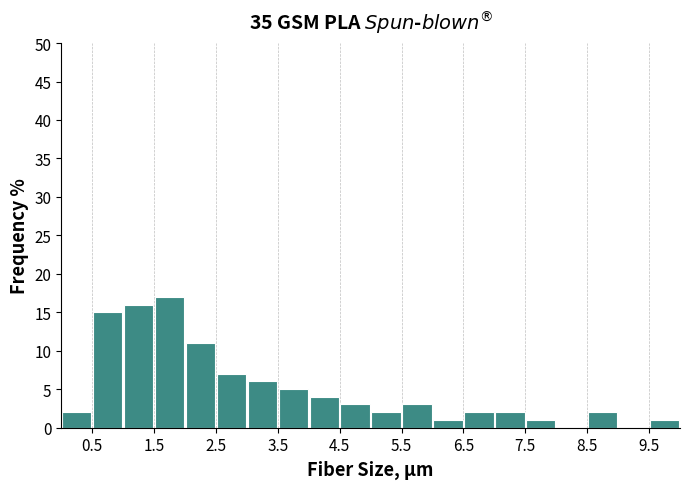

Reading left to right, list every bar in this chart as the range it spans on the x-axis followed by its height. The values are not printed on the chart, so give them approximately, as read against the axis.

0.0 to 0.5: 2
0.5 to 1.0: 15
1.0 to 1.5: 16
1.5 to 2.0: 17
2.0 to 2.5: 11
2.5 to 3.0: 7
3.0 to 3.5: 6
3.5 to 4.0: 5
4.0 to 4.5: 4
4.5 to 5.0: 3
5.0 to 5.5: 2
5.5 to 6.0: 3
6.0 to 6.5: 1
6.5 to 7.0: 2
7.0 to 7.5: 2
7.5 to 8.0: 1
8.0 to 8.5: 0
8.5 to 9.0: 2
9.0 to 9.5: 0
9.5 to 10.0: 1